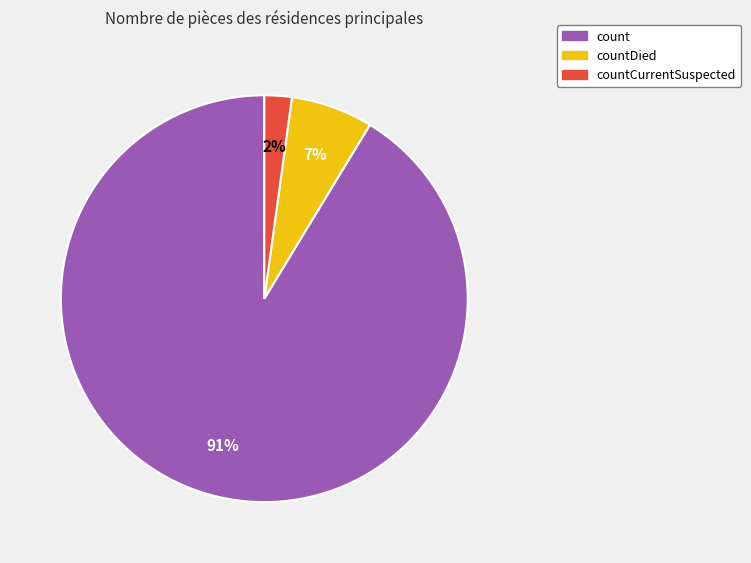

Is the sum of count and countCurrentSuspected greater than half?

Yes